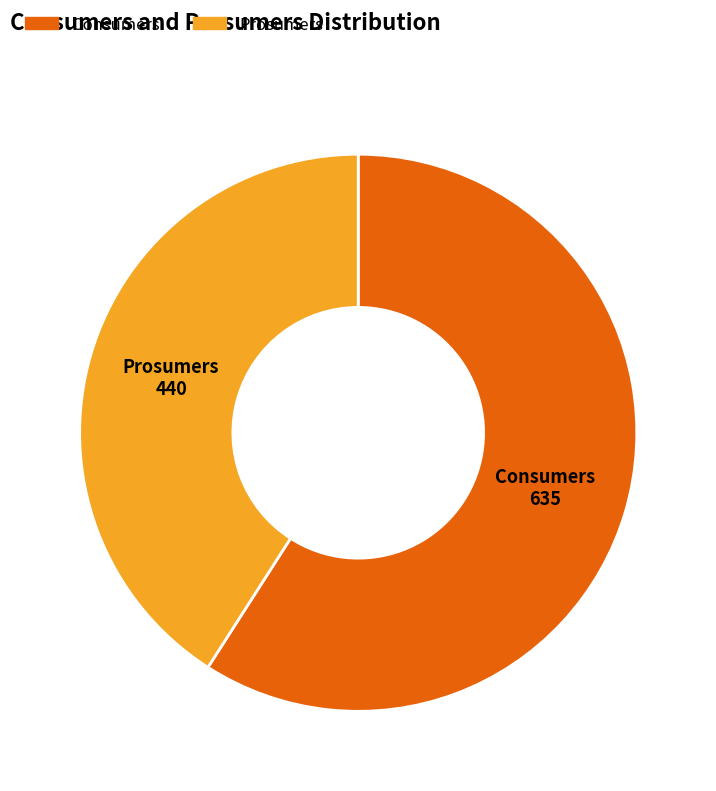

True or false: Prosumers accounts for 41% of the total.

True